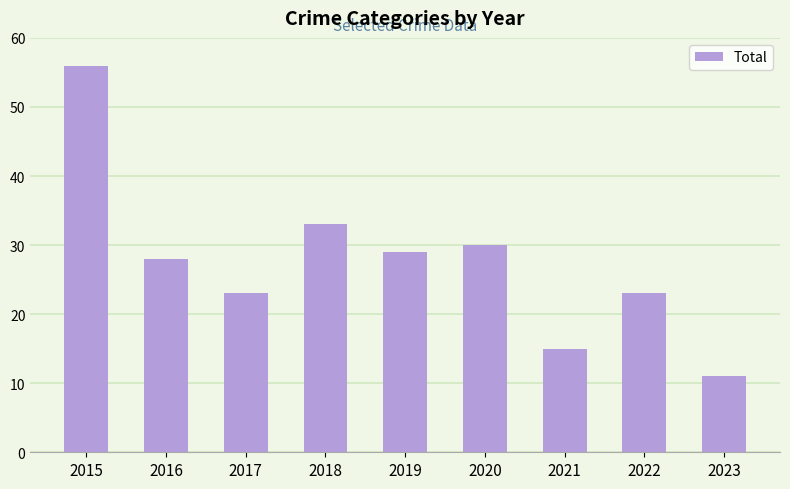

What is the greatest value displayed?

56